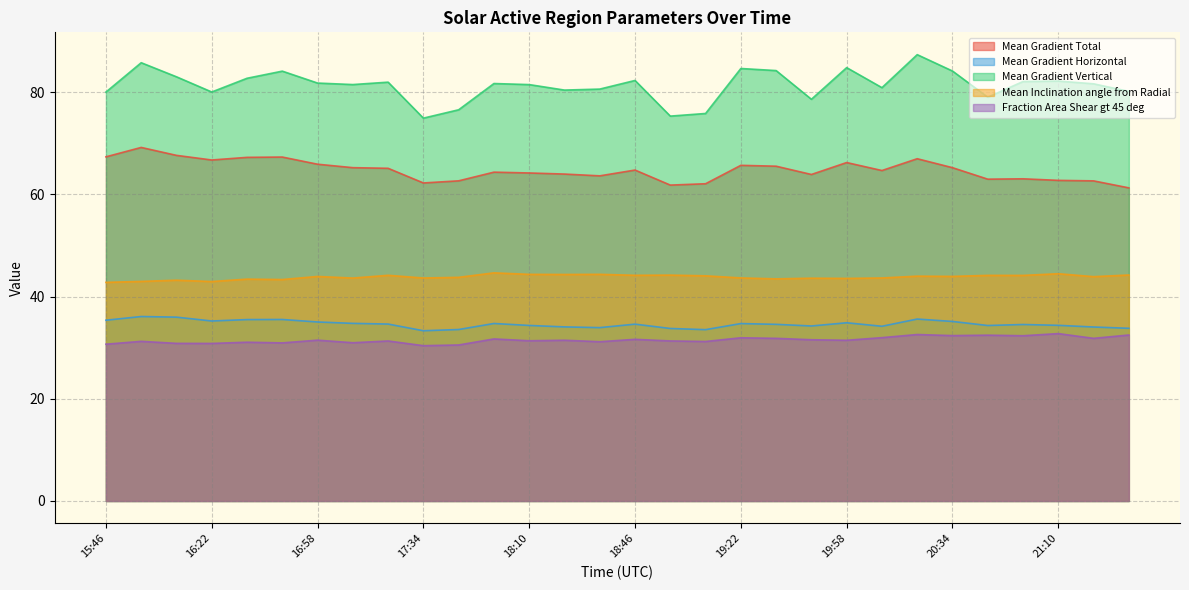

Rank the series at 17:34 from highest to lowest value.

Mean Gradient Vertical, Mean Gradient Total, Mean Inclination angle from Radial, Mean Gradient Horizontal, Fraction Area Shear gt 45 deg